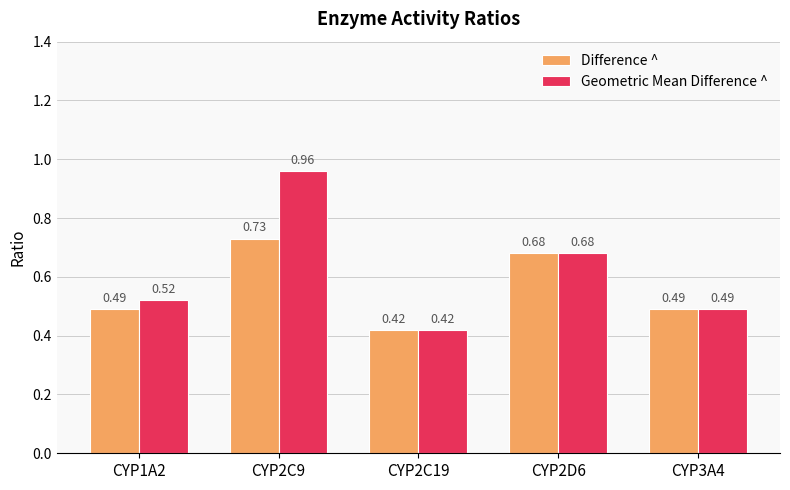

What is the difference between the second highest and minimum values in the Difference ^ series?

0.3